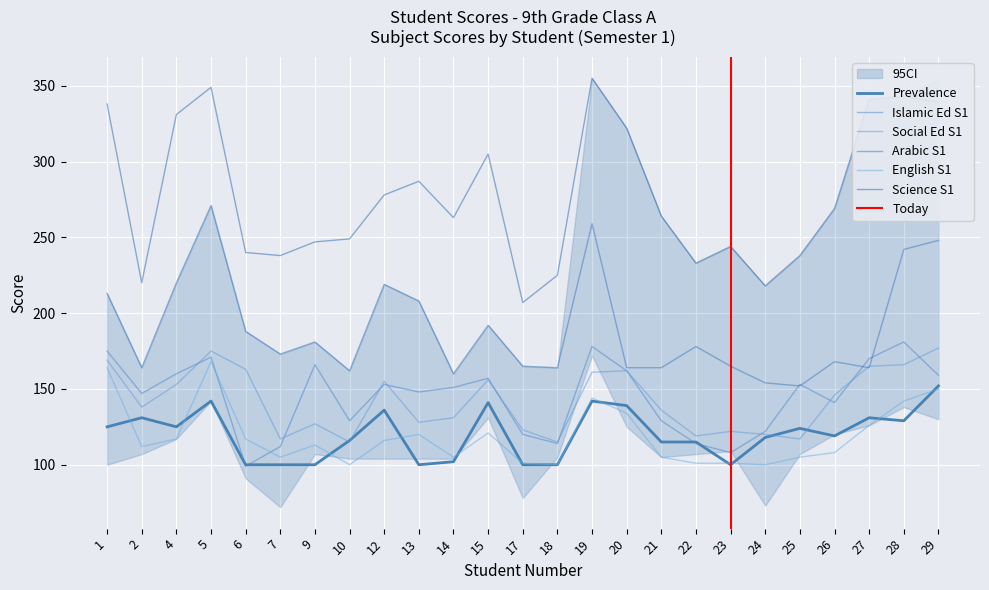

What is the sum of the English S1 values at 12 and 9?

229